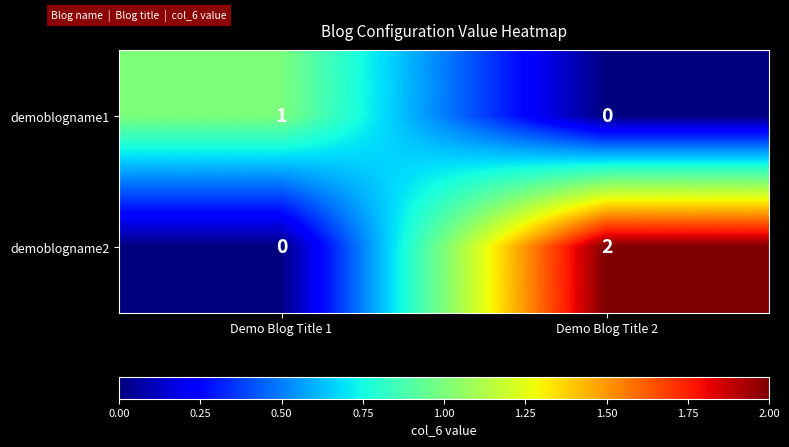

Which series has the largest total across all categories?

demoblogname2